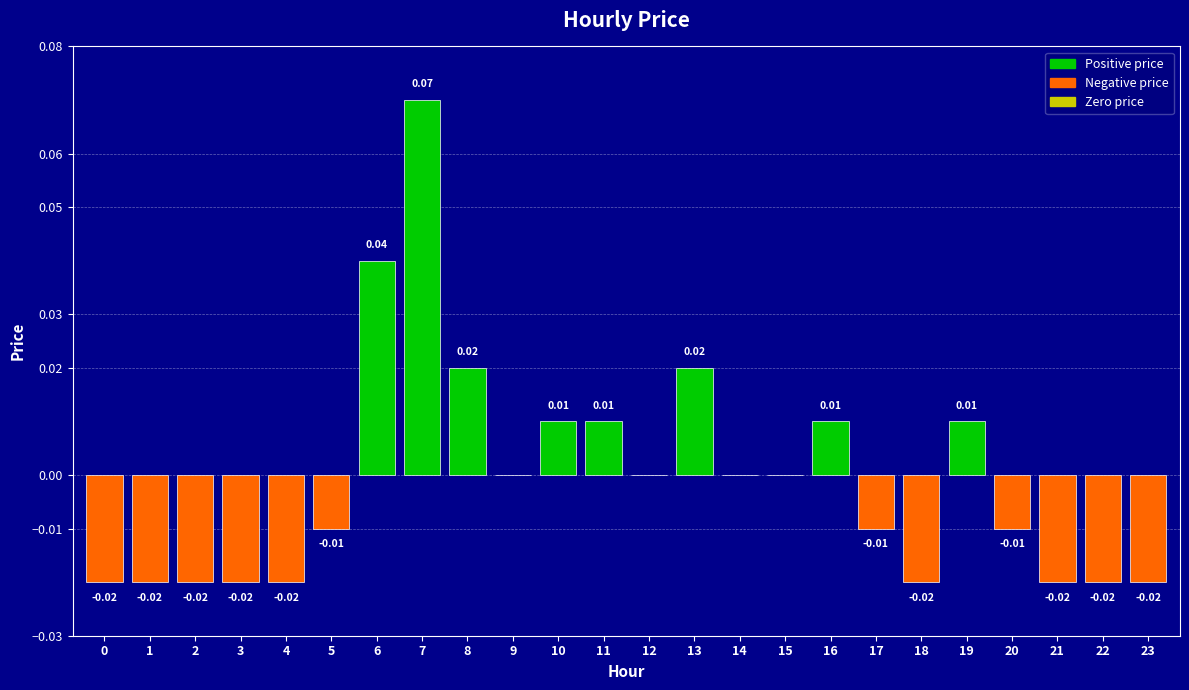

How many distinct data groups are displayed?

1